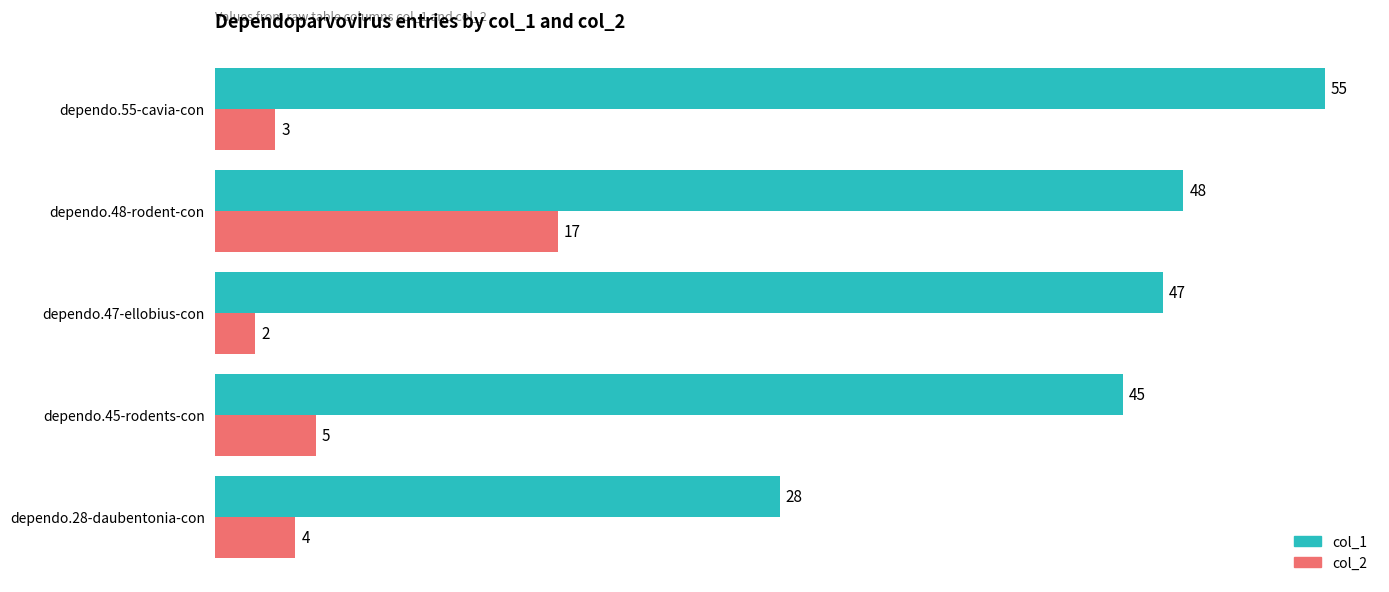

The value of col_2 at dependo.47-ellobius-con is 2. True or false?

True